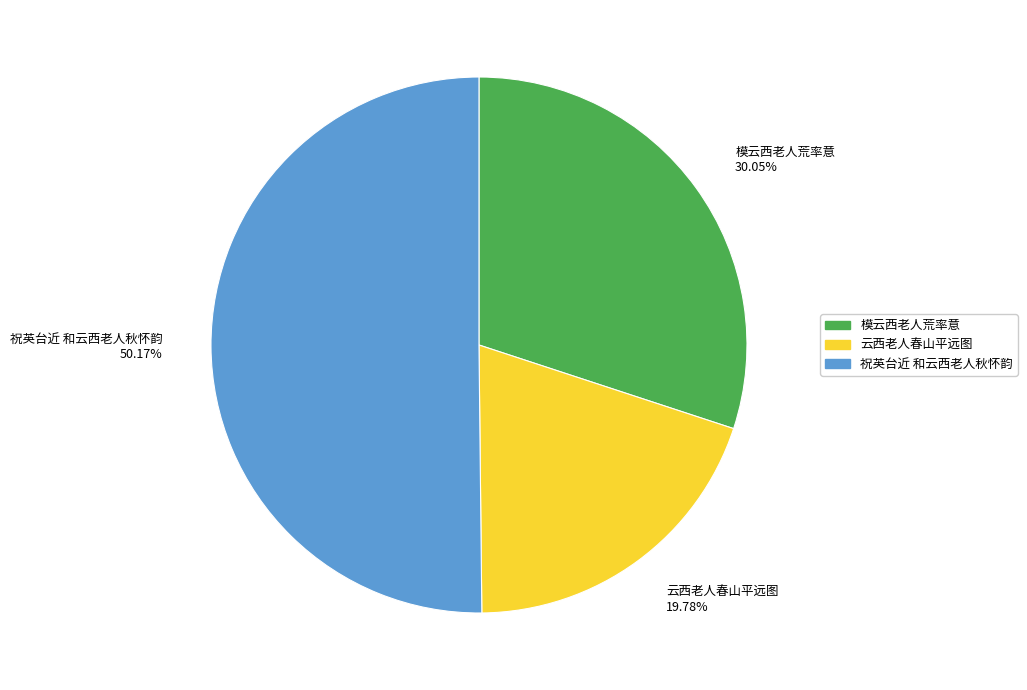

What is the ratio of the value at 云西老人春山平远图 to the value at 祝英台近 和云西老人秋怀韵?

0.4